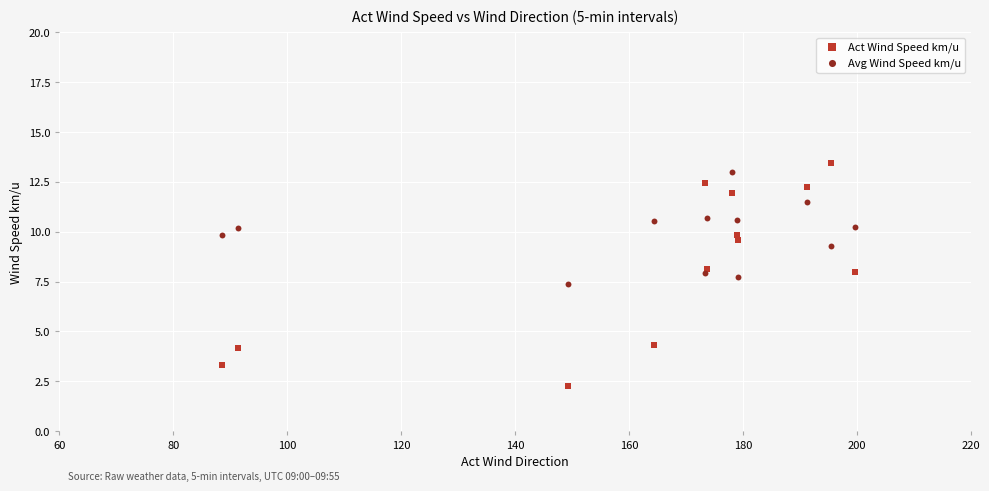

In the Act Wind Speed km/u series, what Y value is closest to 7?

8.0